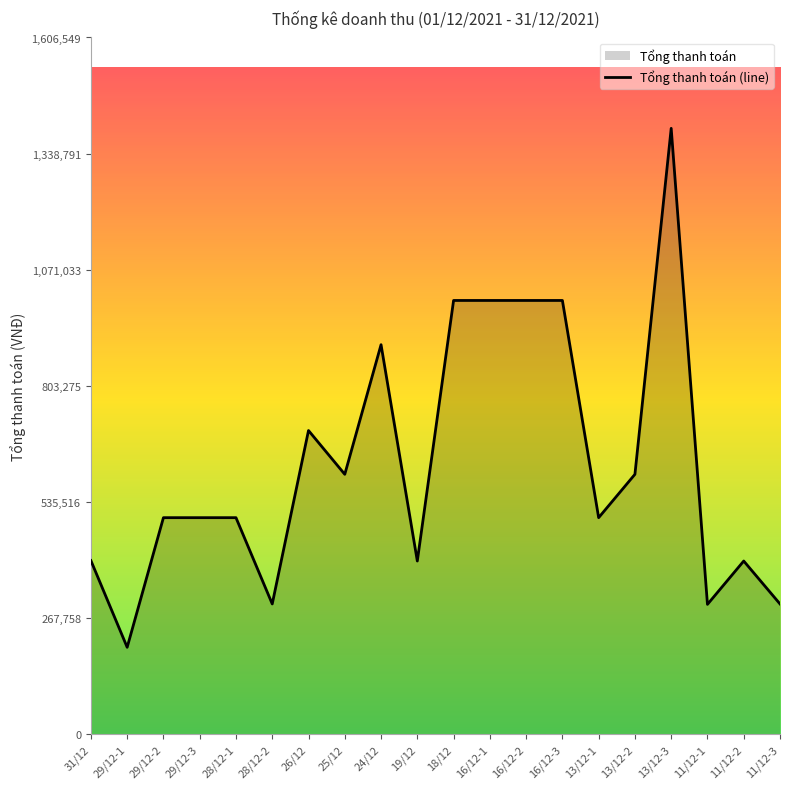

Does the chart display data point markers on the line(s)?

No